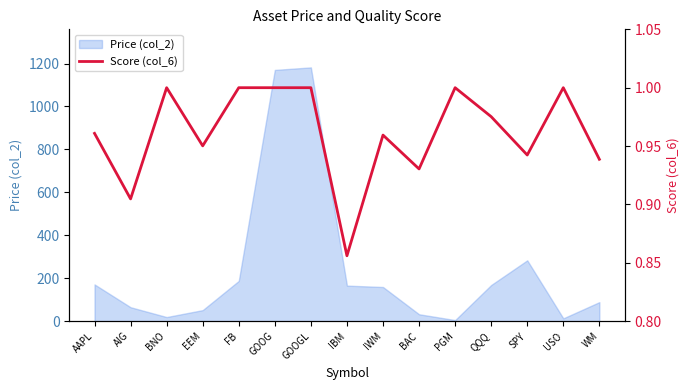

The value of Price (col_2) at AAPL is 67.8. True or false?

False